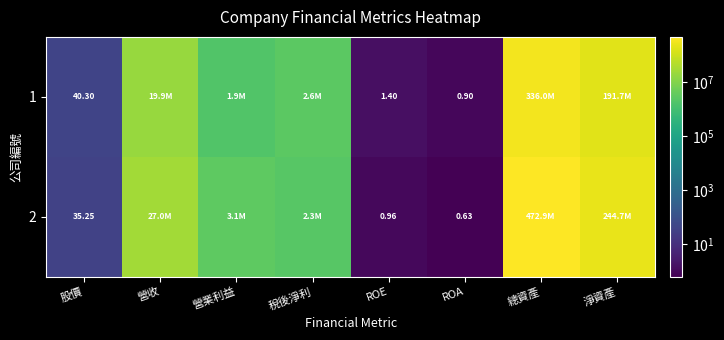

What is the minimum value for 1?

0.9